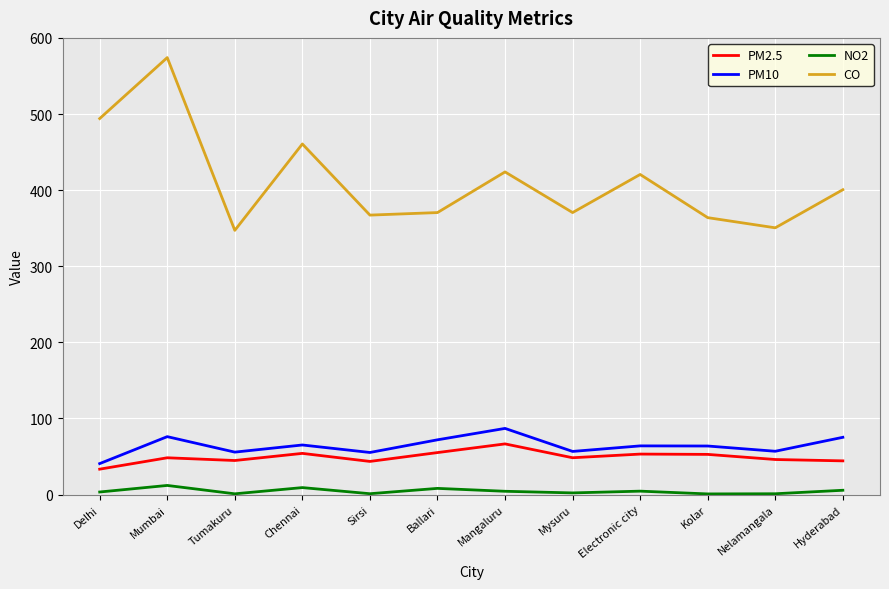

True or false: CO and PM2.5 intersect in this chart.

False